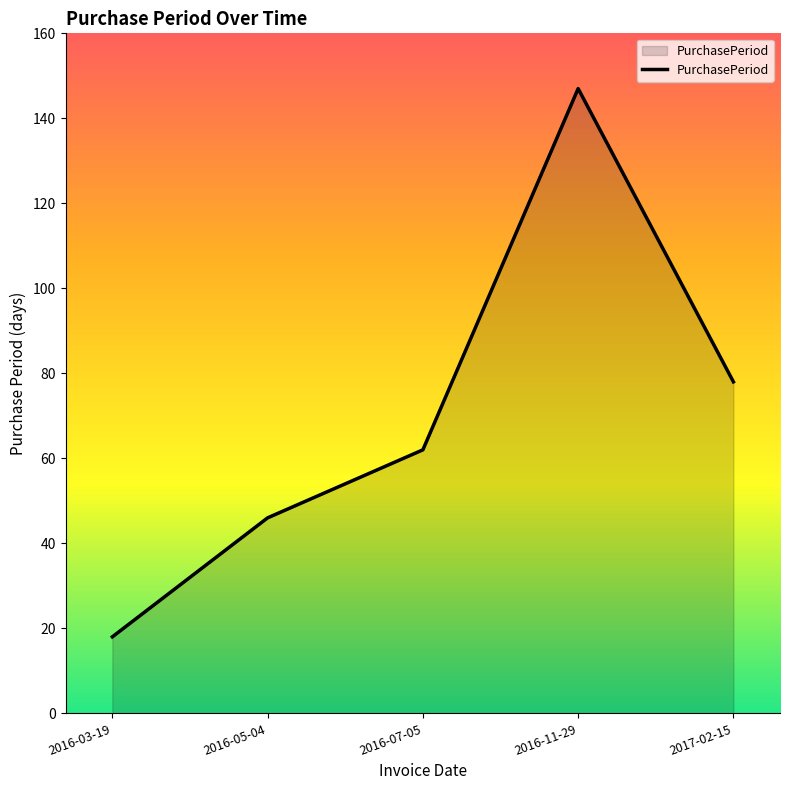

What value does the data have at 2016-11-29, to the nearest 50?

150